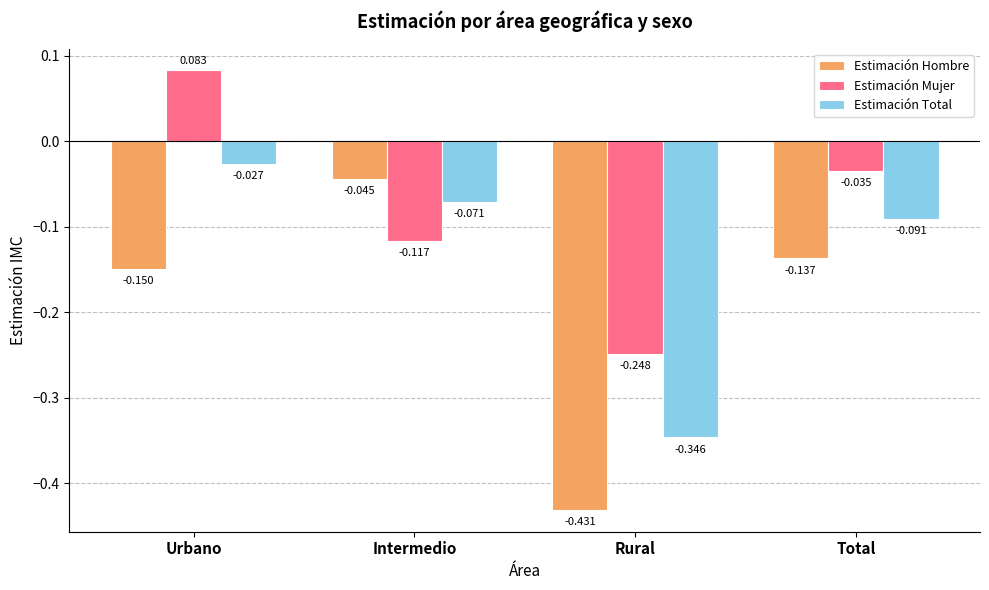

Where does the Estimación Mujer series first go above 0?

Urbano